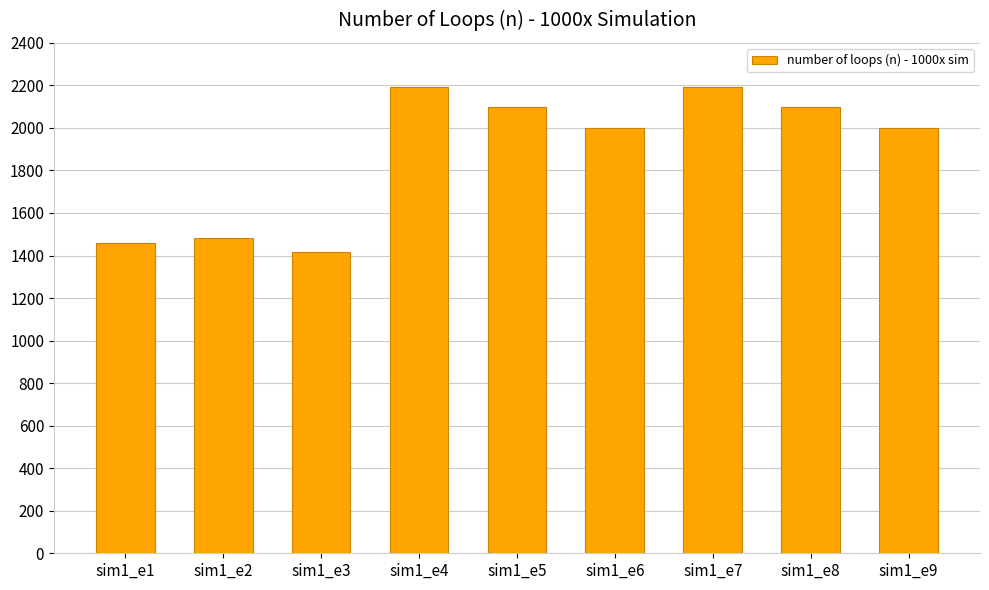

What is the value of the 1st bar from the left?

1460